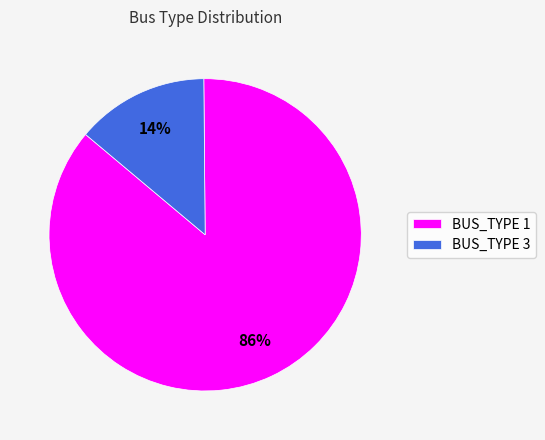

Which has a higher value, BUS_TYPE 1 or BUS_TYPE 3?

BUS_TYPE 1